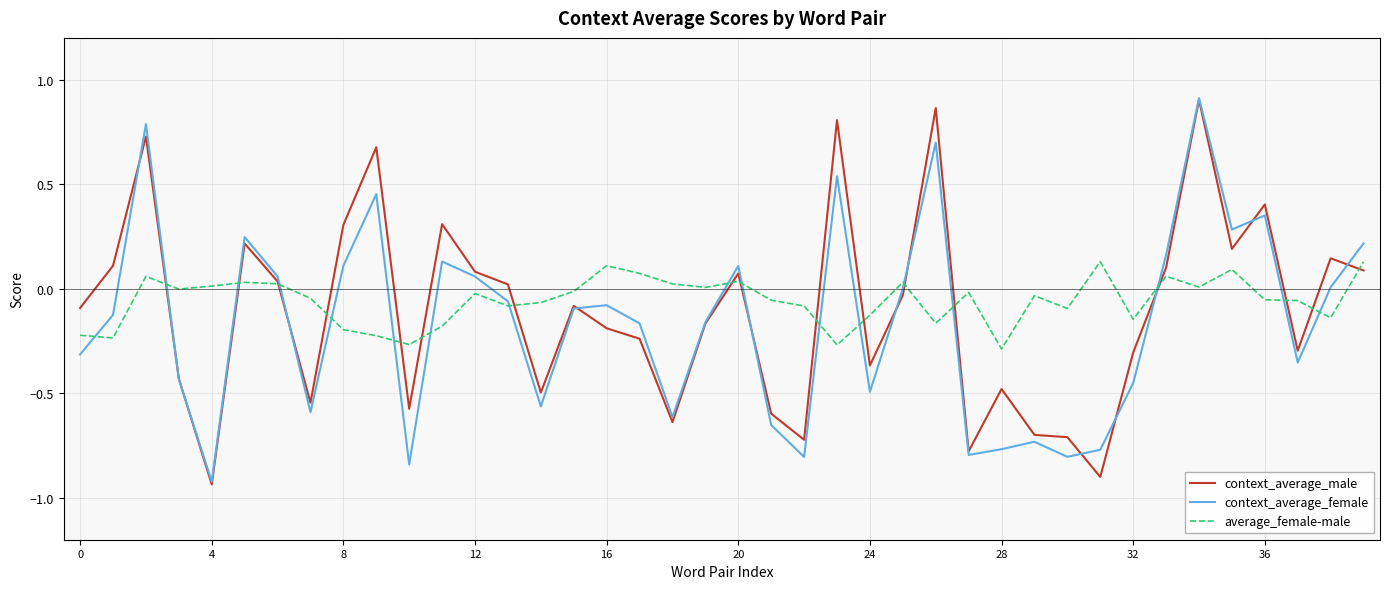

Is this an area chart (filled region under the line)?

No